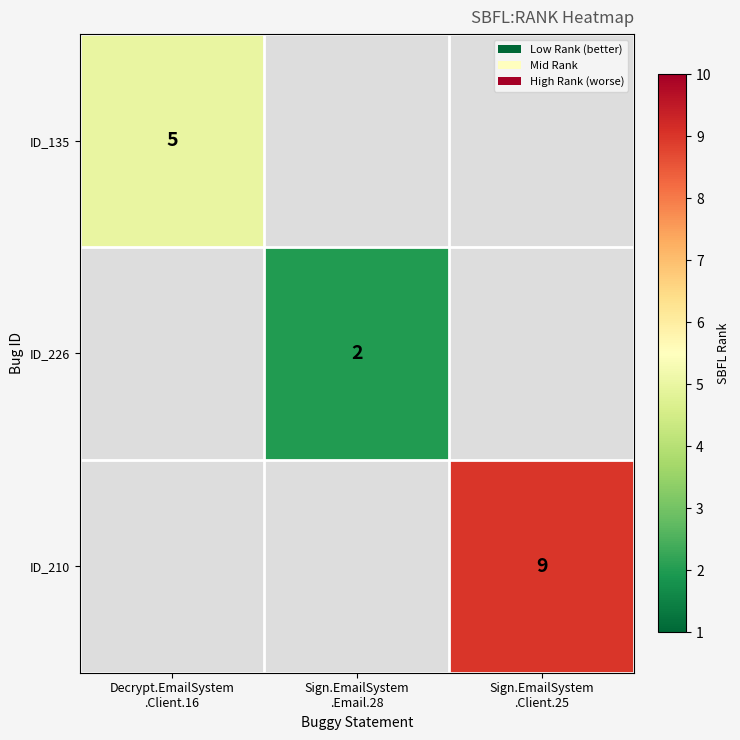

The value of ID_135 at Decrypt.EmailSystem .Client.16 is 5.0. True or false?

True